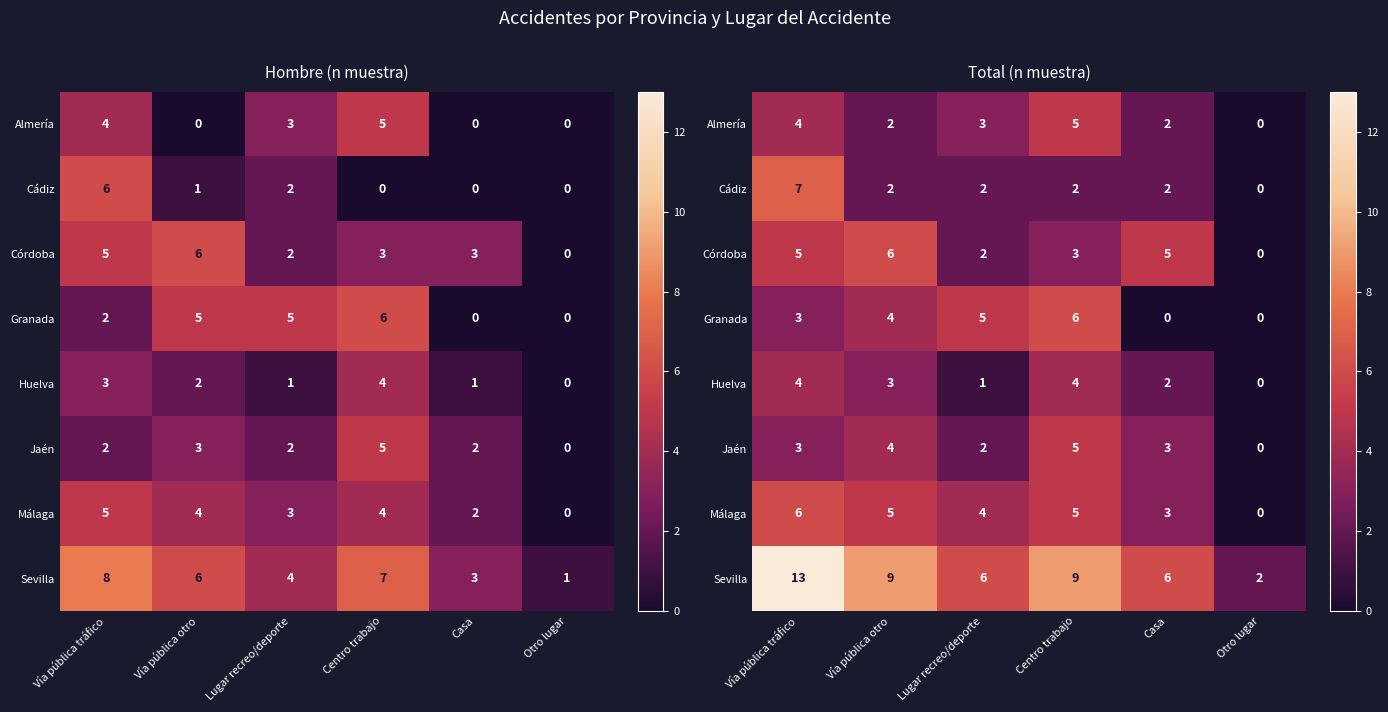

At which category is the sum across all series the highest?

Vía pública tráfico